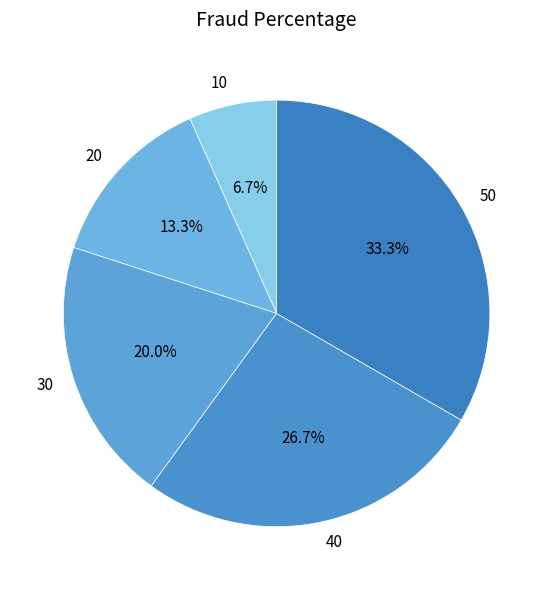

True or false: 50 accounts for 33% of the total.

True